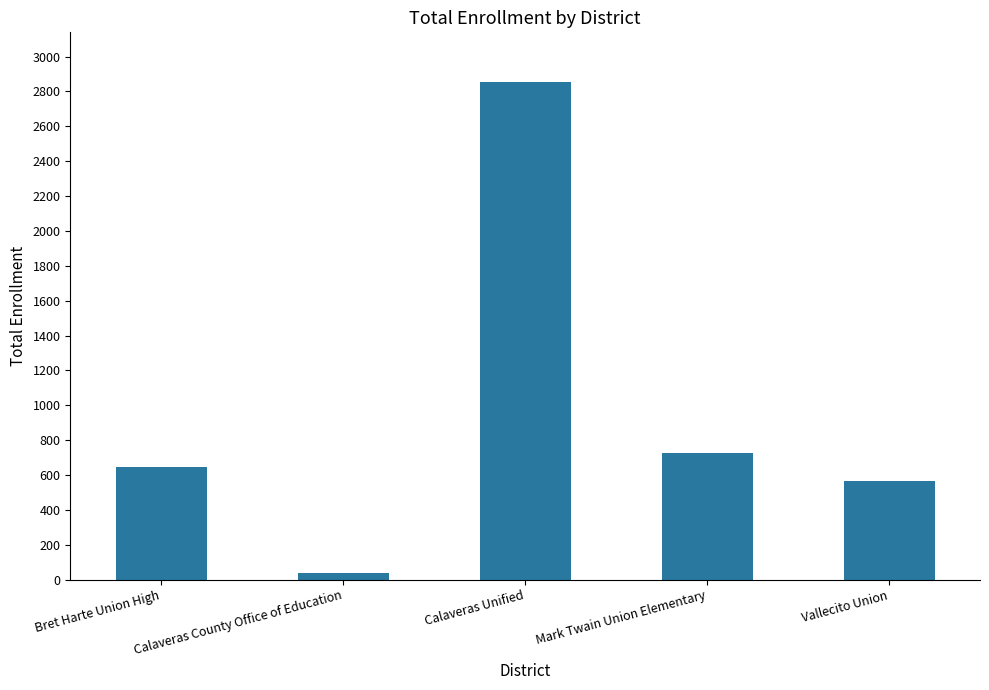

What is the label of the 1st bar from the left?

Bret Harte Union High